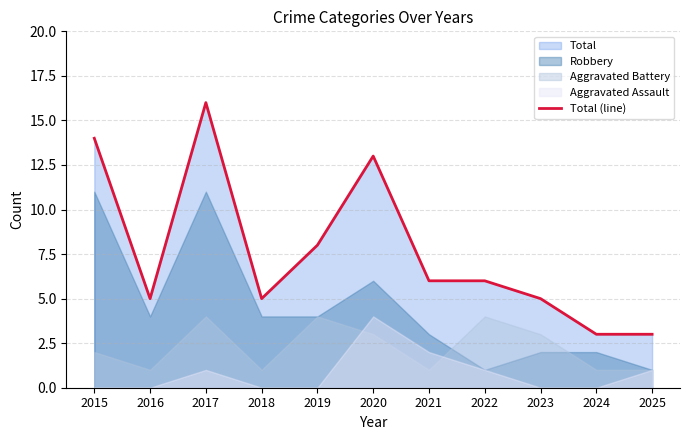

True or false: the data has more than 1 interior local peaks.

True